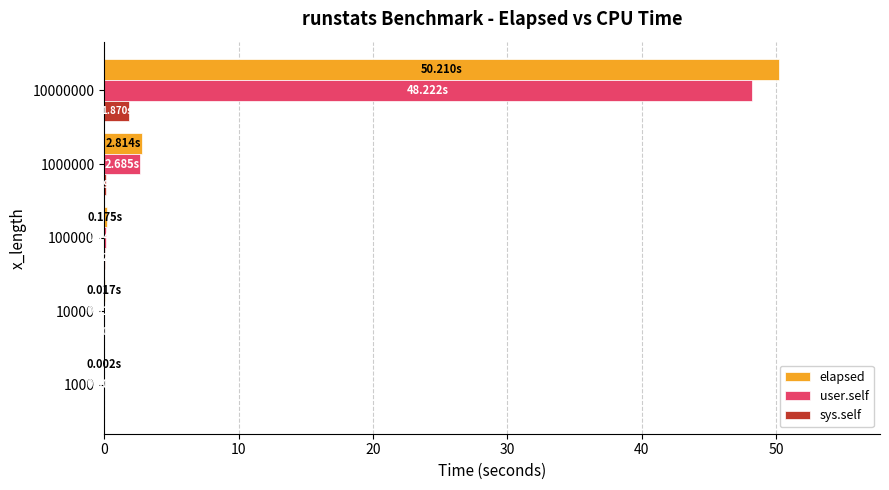

How many series are shown in this chart?

3